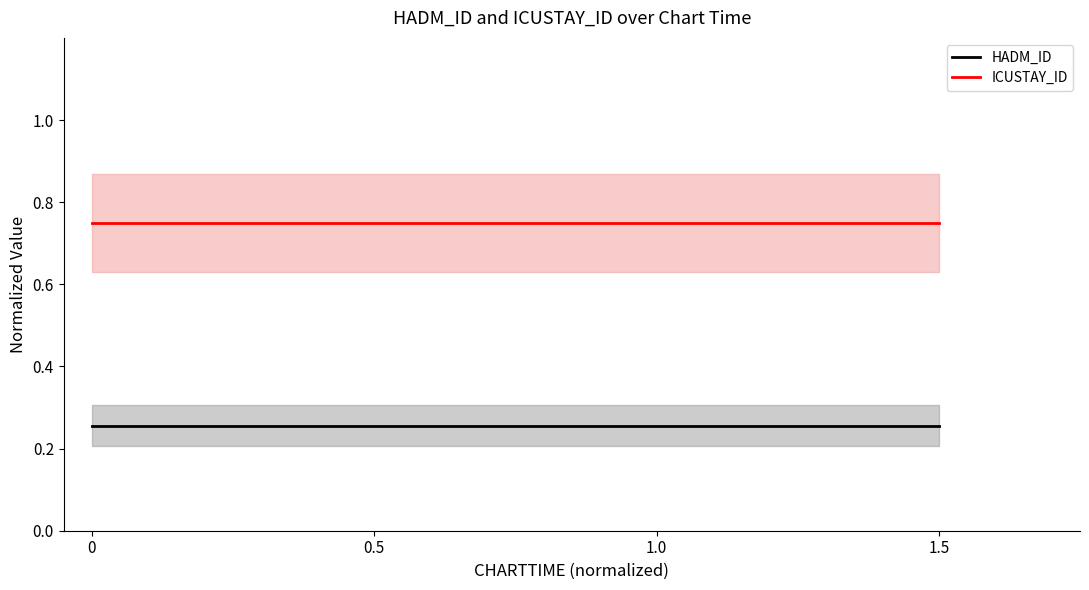

What is the label of the 2nd point from the left?

0.5